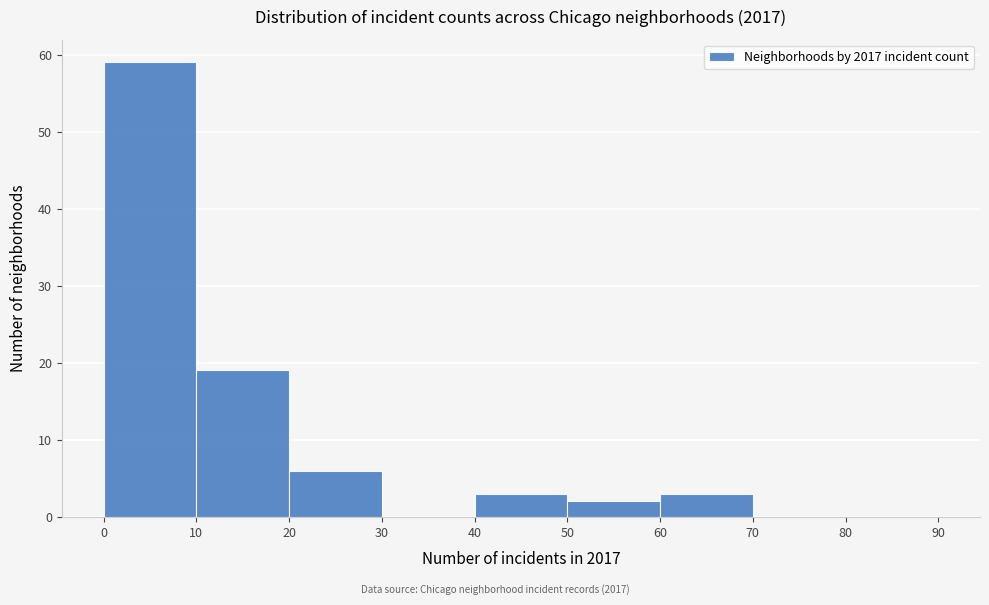

Which range on the x-axis has the tallest bar?

0 to 10